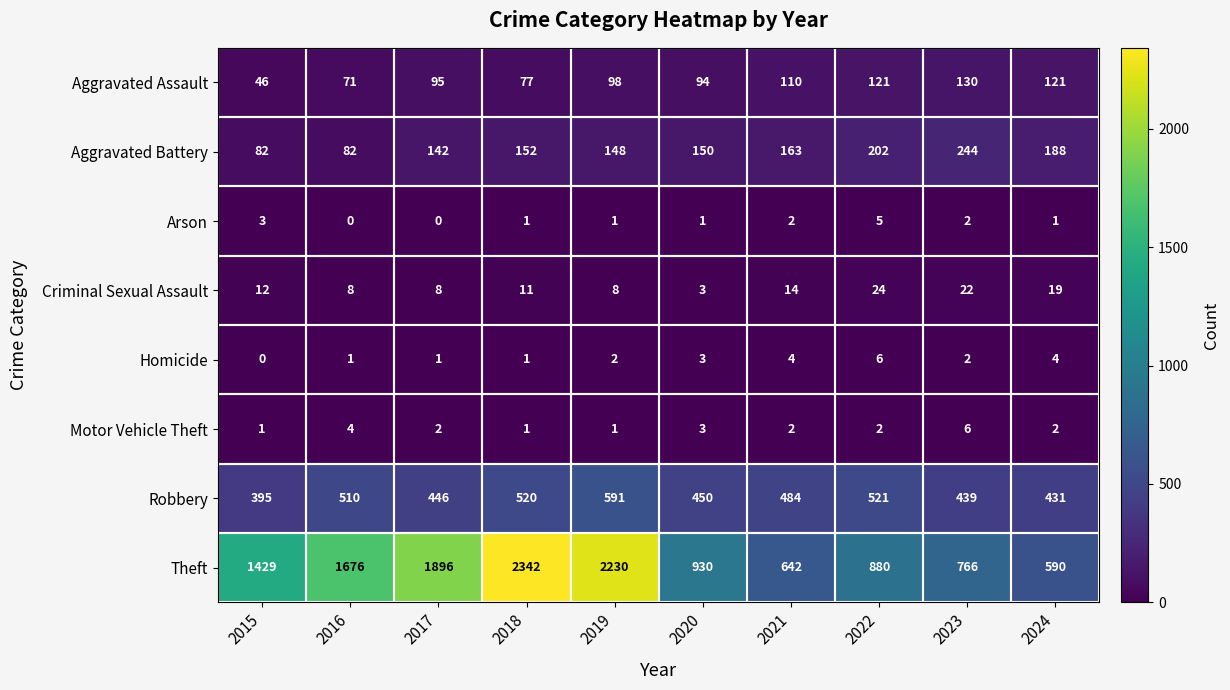

What is the spread (max minus min) of values at 2022?

878